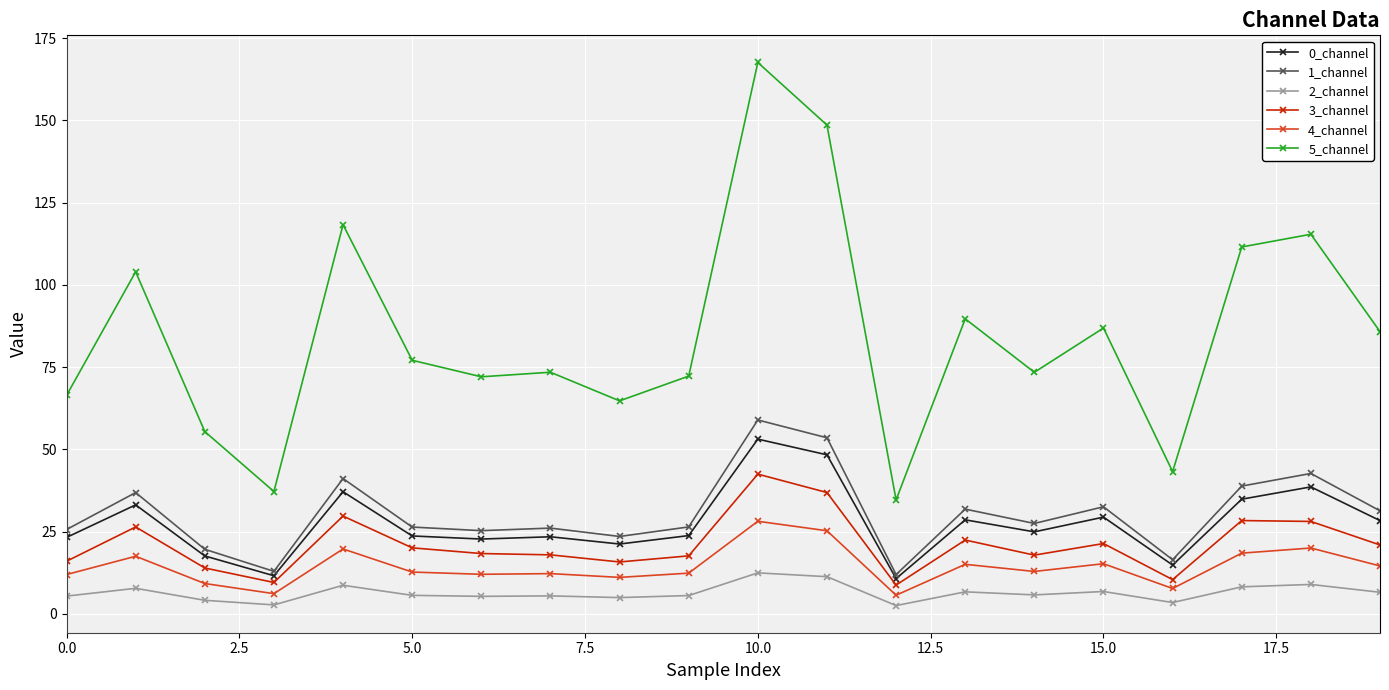

True or false: 3_channel and 5_channel cross at least once.

False